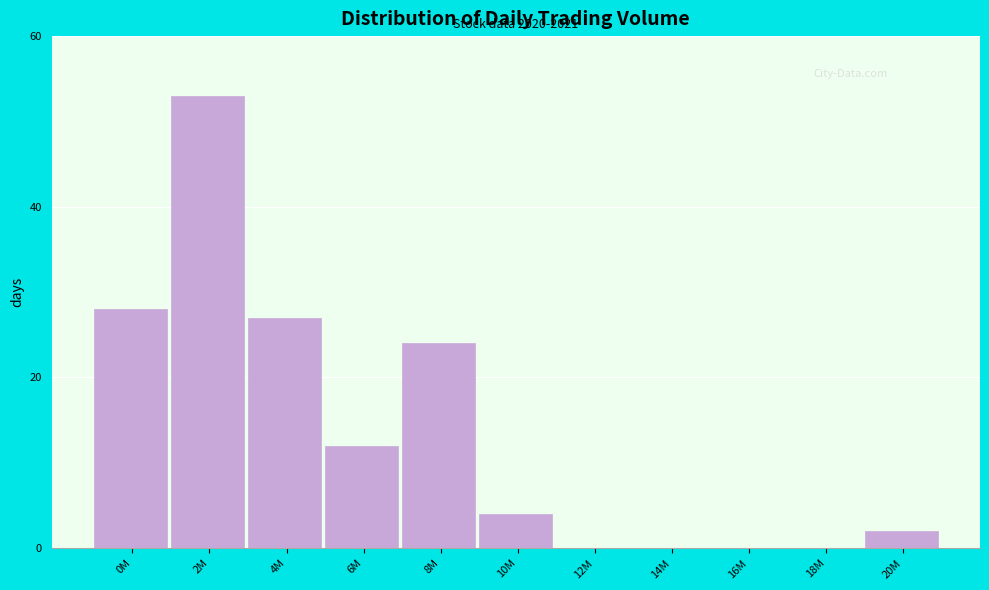

Reading left to right, list all the values displayed in this chart.

0M=28	2M=53	4M=27	6M=12	8M=24	10M=4	12M=0	14M=0	16M=0	18M=0	20M=2